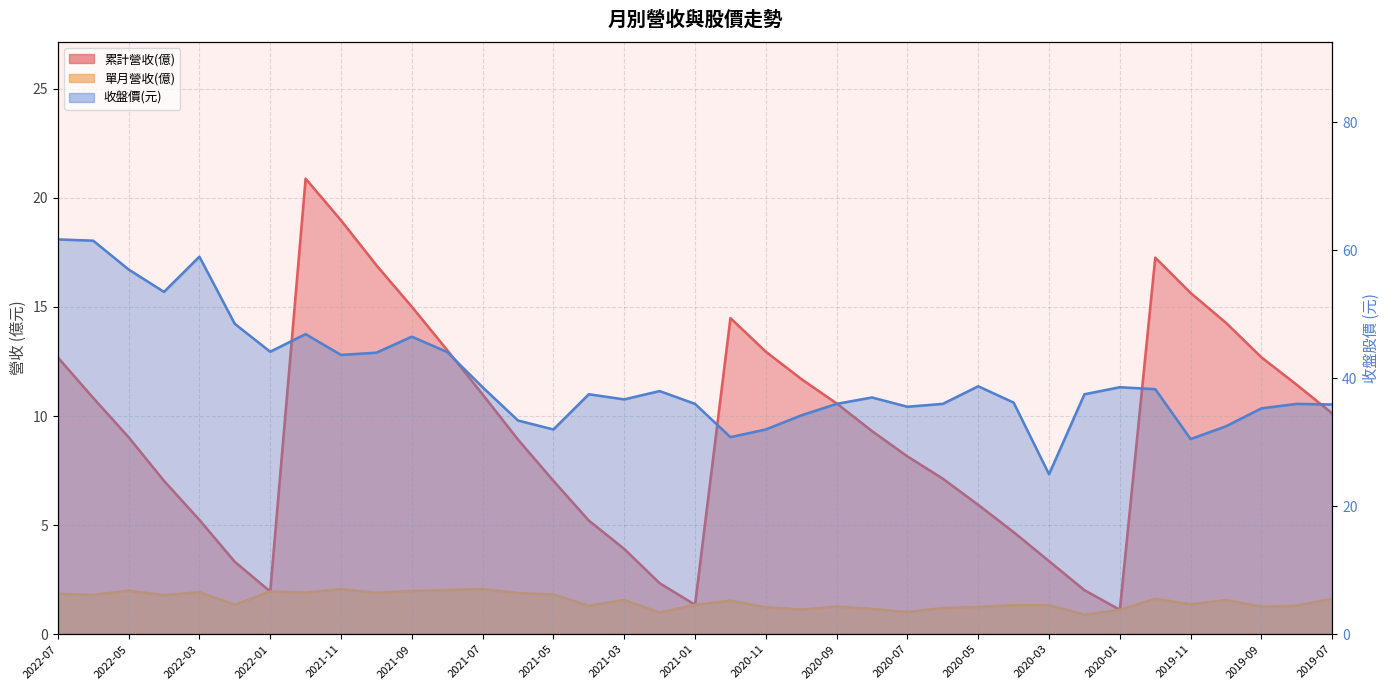

What is the greatest value displayed?

61.7